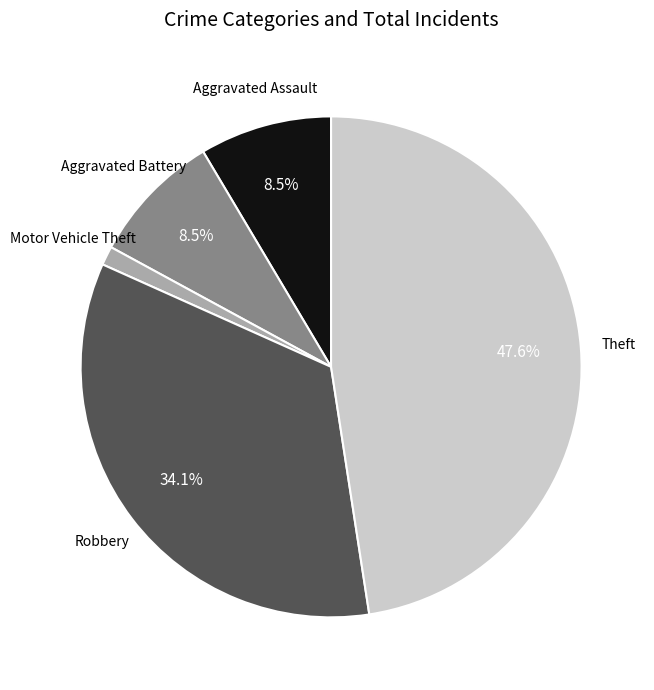

Which category has the smallest portion of the pie?

Motor Vehicle Theft